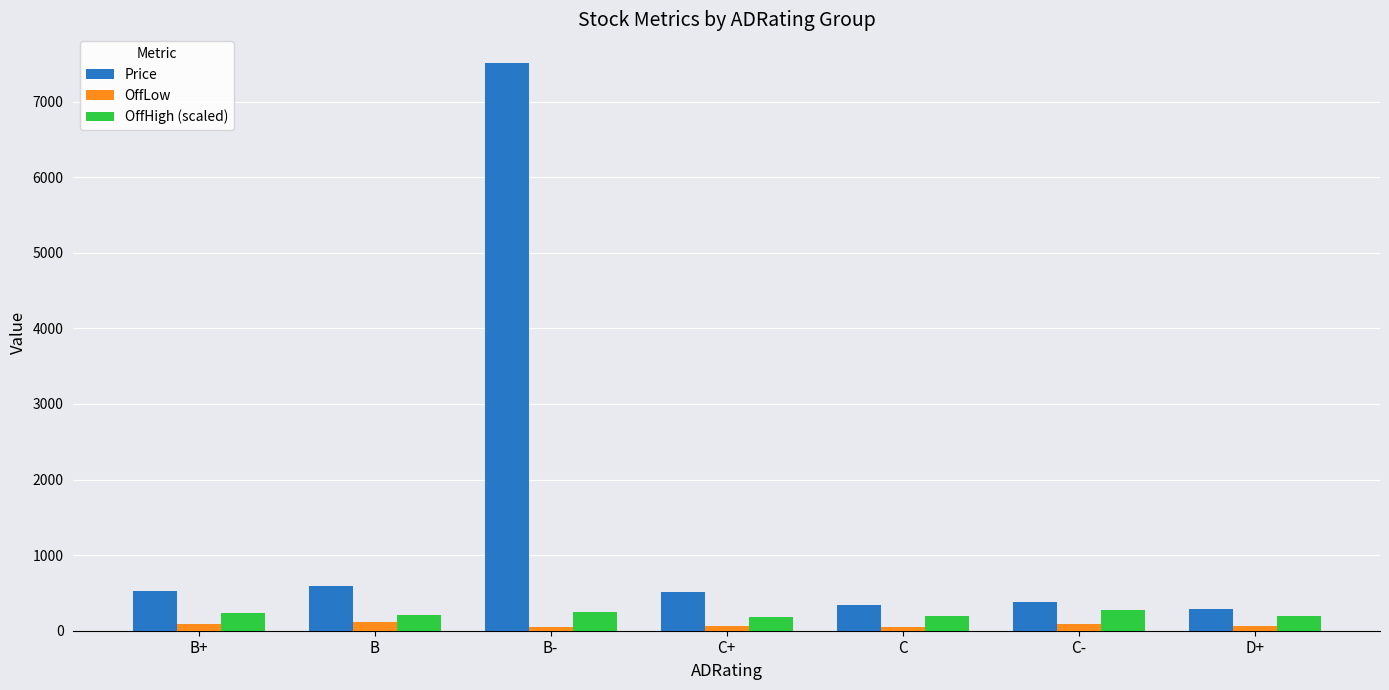

What is the label of the 3rd bar from the left?

B-